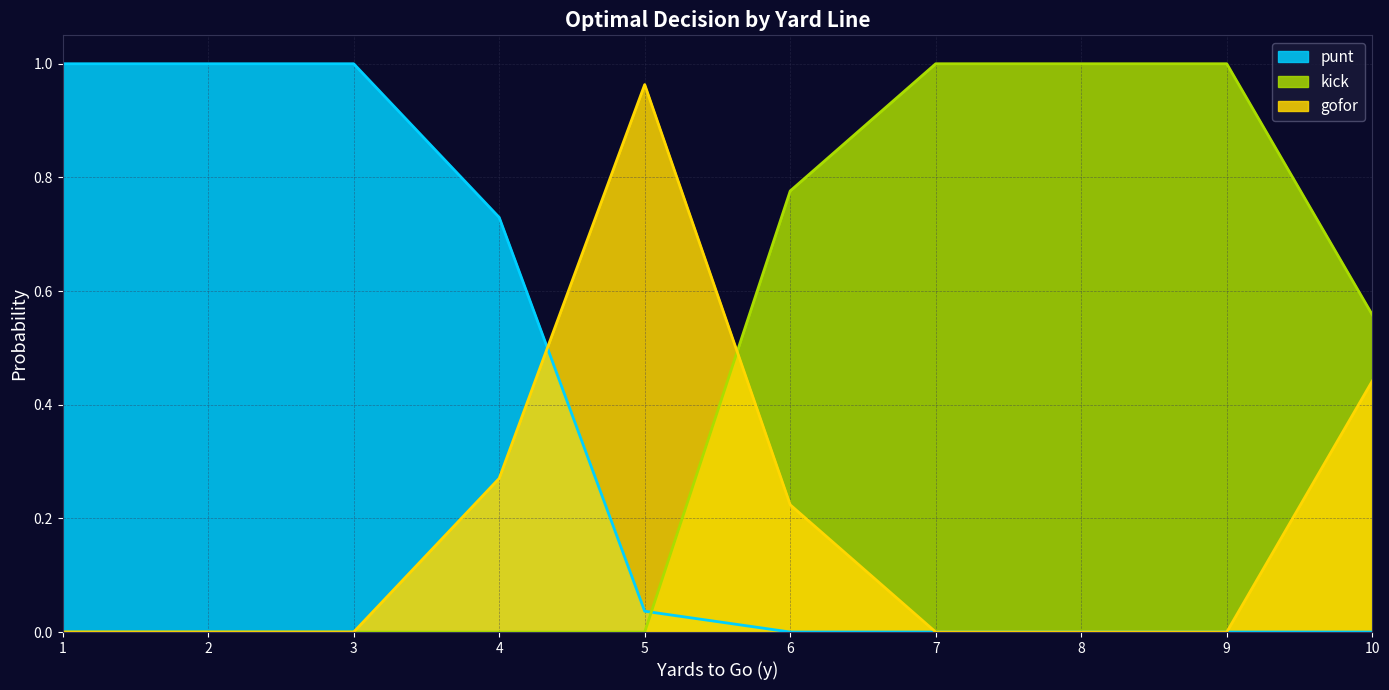

The value of punt at 3 is 0.3. True or false?

False